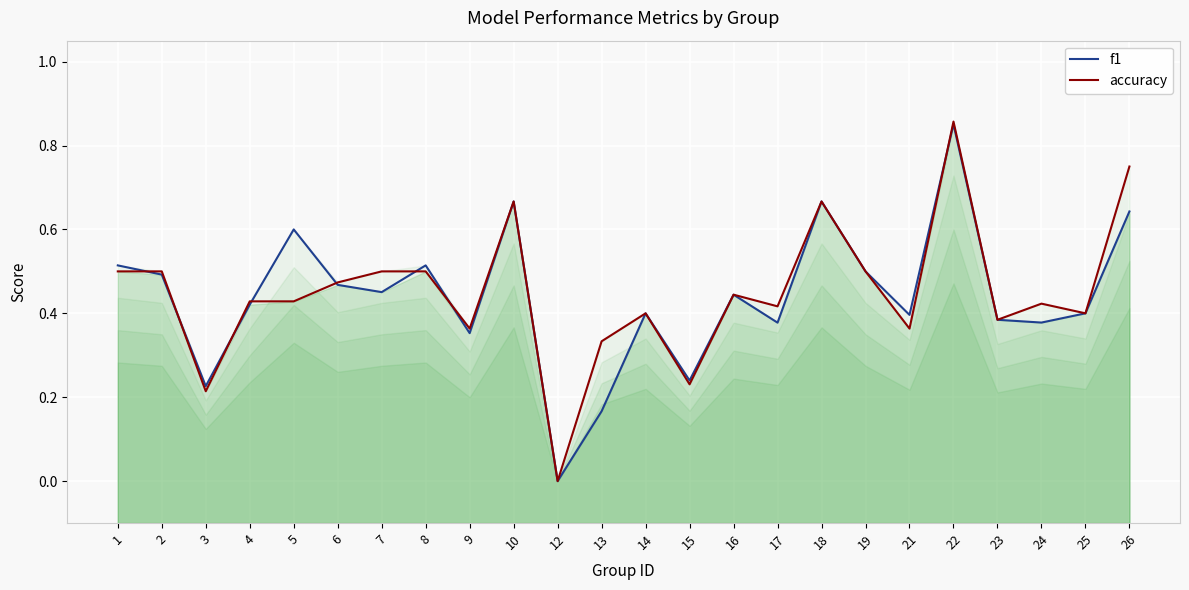

Is the value of accuracy at 19 greater than the value of f1 at 18?

No